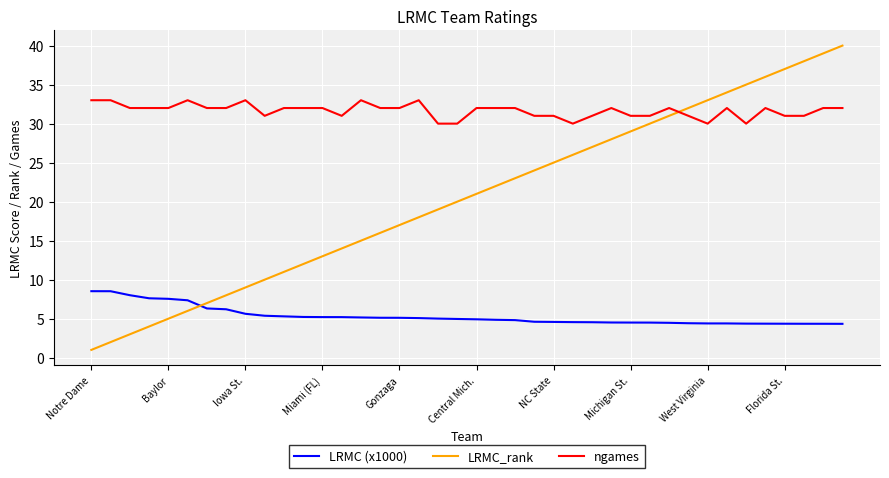

What is the difference between the maximum and minimum values in the ngames series?

3.0